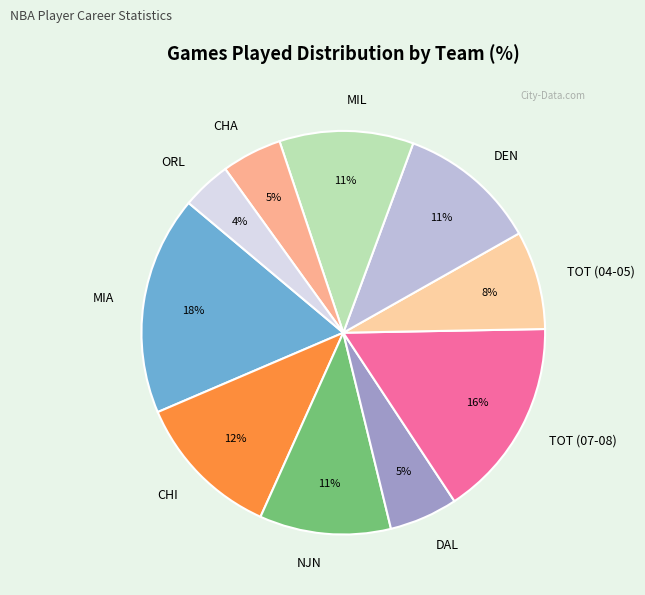

To the nearest percent, what portion does MIA represent?

18%